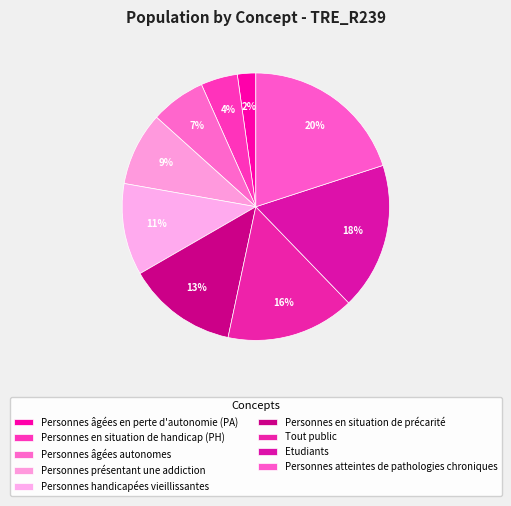

To the nearest percent, what portion does Personnes âgées en perte d'autonomie (PA) represent?

2%